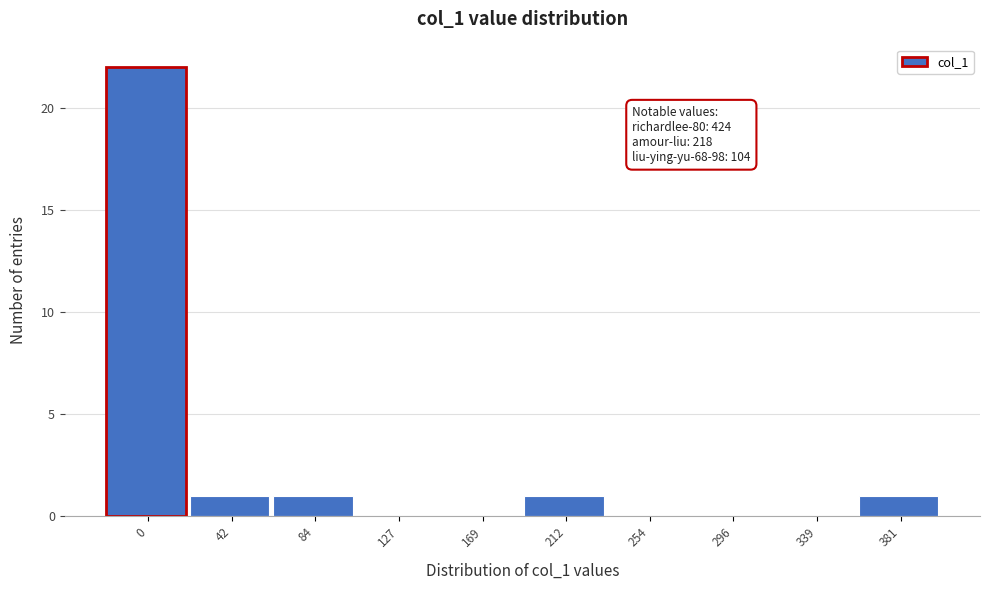

Reading left to right, extract all data points from this chart.

0=22	42=1	84=1	127=0	169=0	212=1	254=0	296=0	339=0	381=1